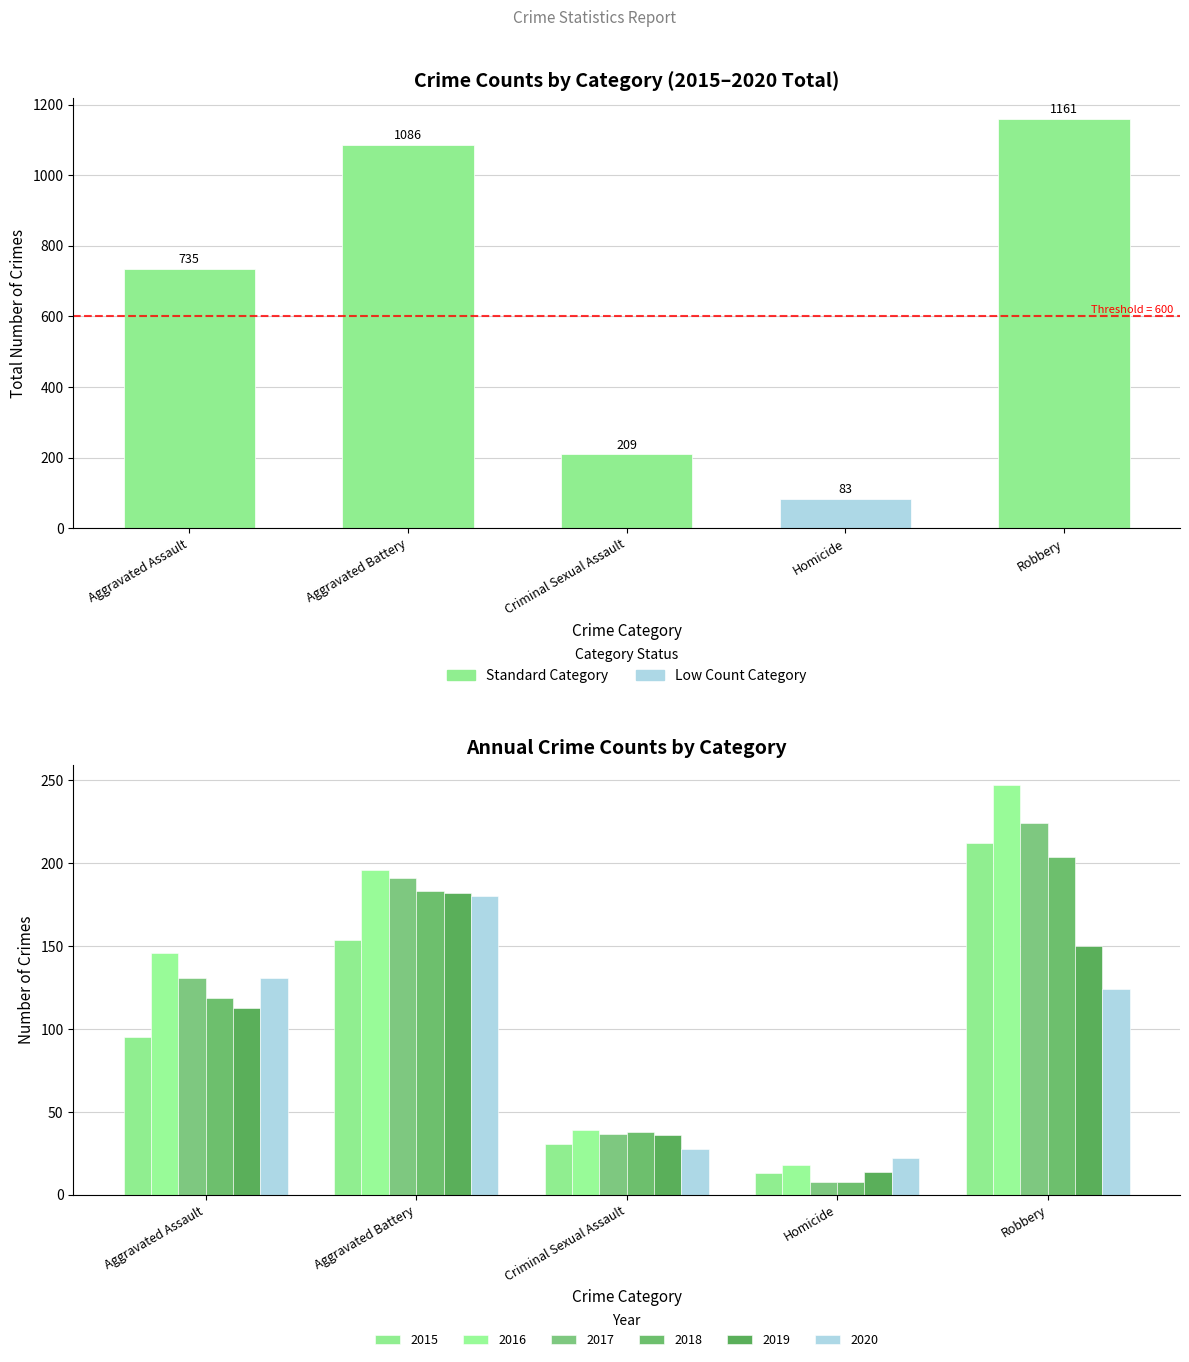

Reading right to left, list all the values displayed in this chart.

1161	83	209	1086	735